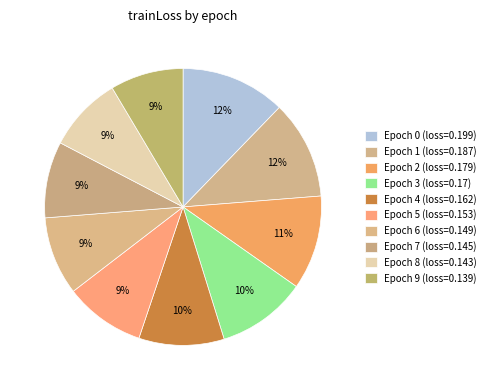

What is the smallest slice in the pie chart?

9